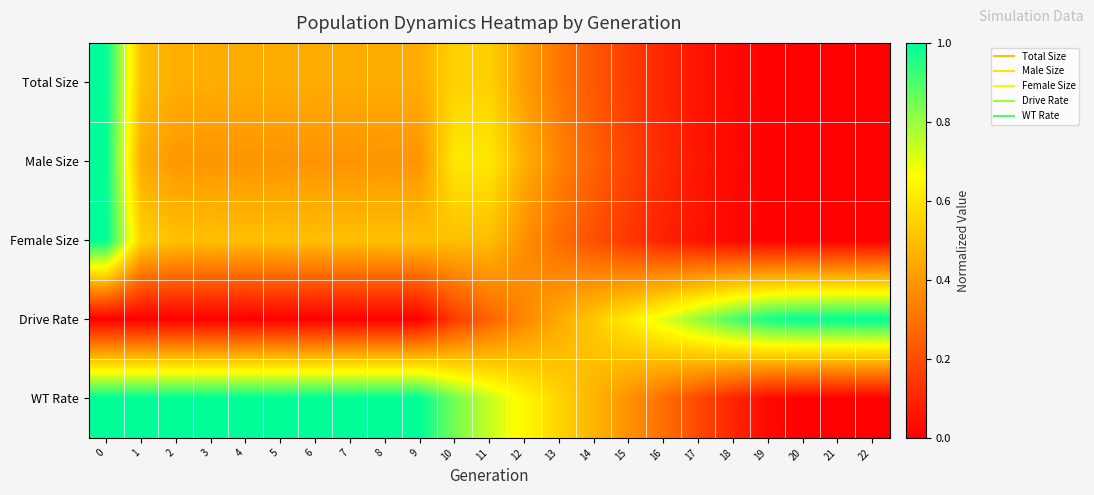

Which series changed the most between 4 and 7?

Male Size